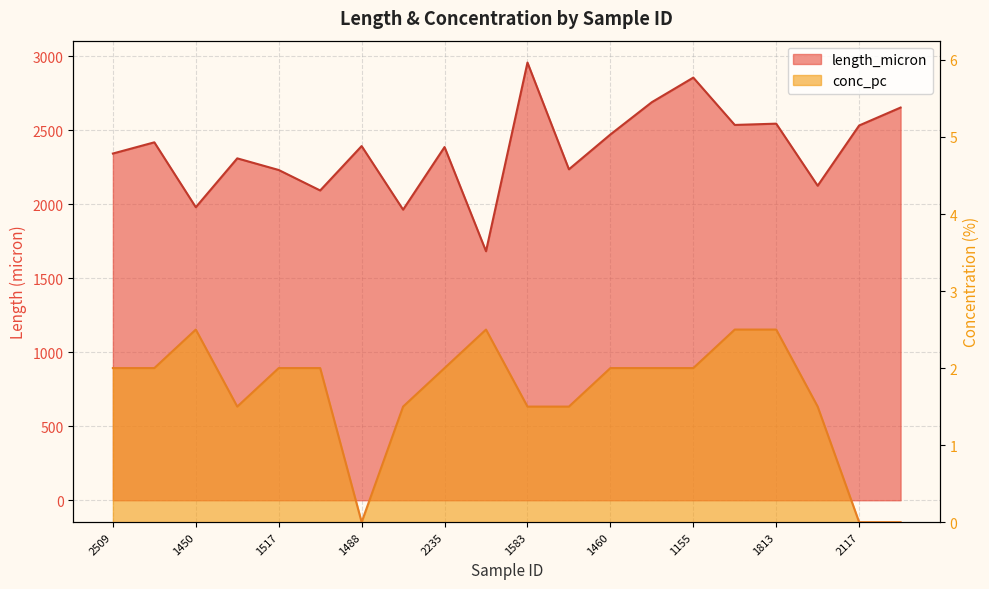

Which series has the largest total across all categories?

length_micron